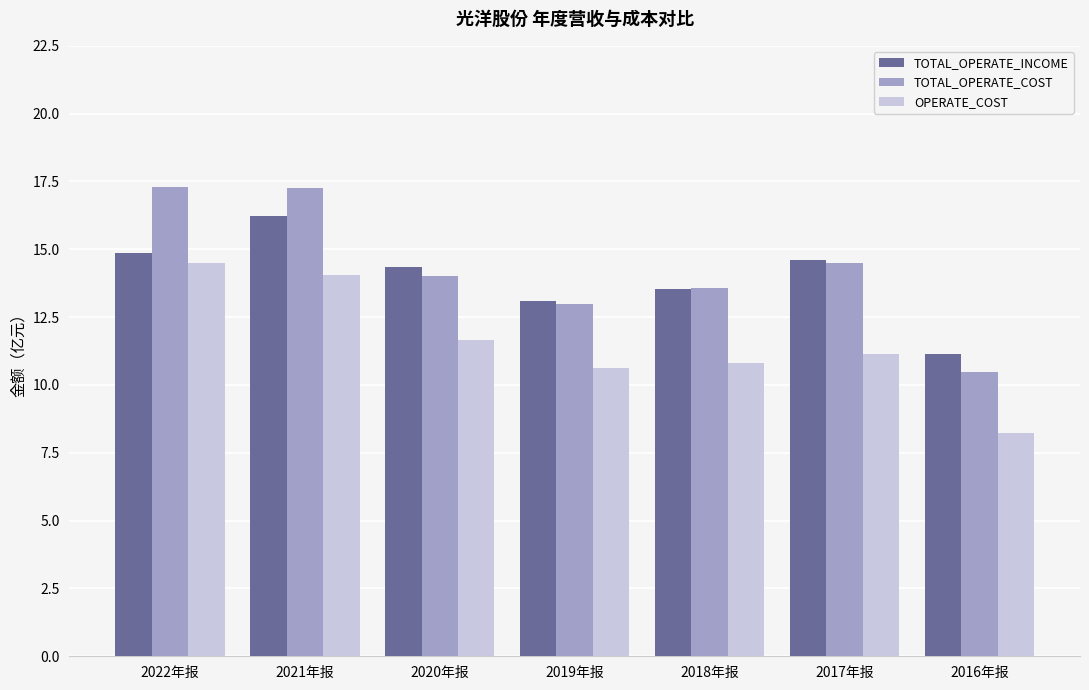

What is the maximum value for TOTAL_OPERATE_INCOME?

16.2